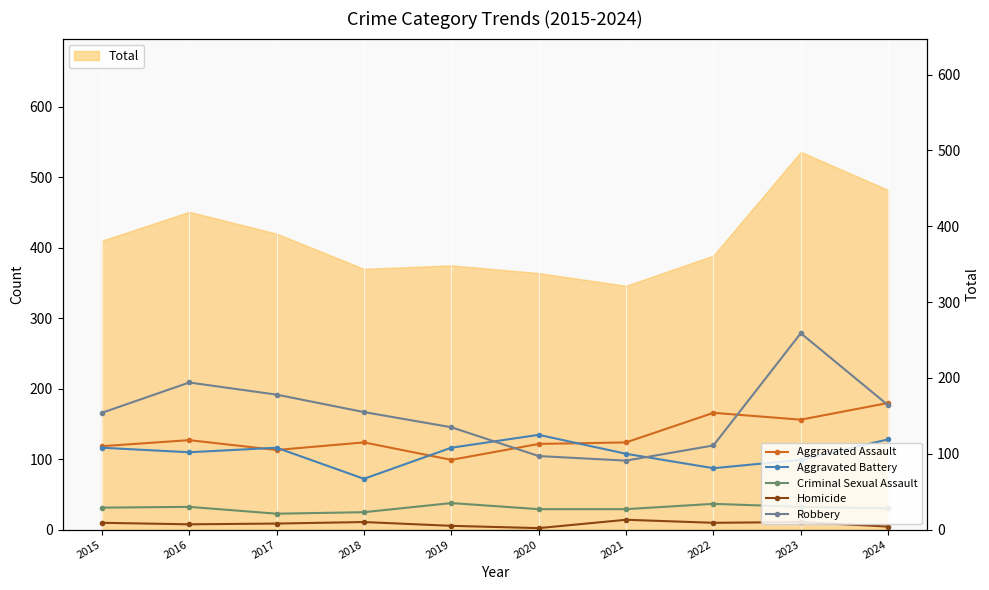

Is the value of Aggravated Assault at 2024 greater than the value of Aggravated Battery at 2024?

Yes